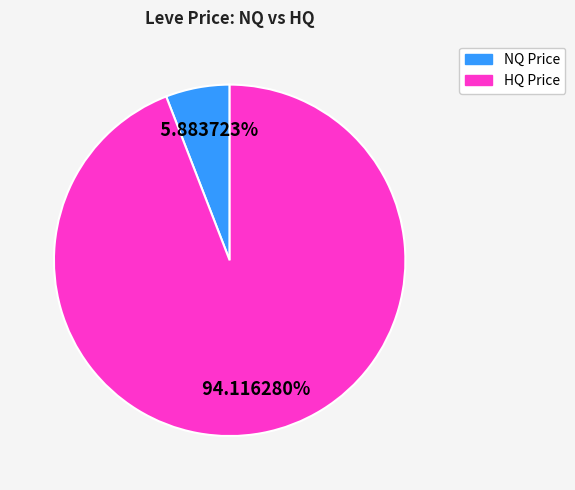

Which has a higher value, NQ Price or HQ Price?

HQ Price